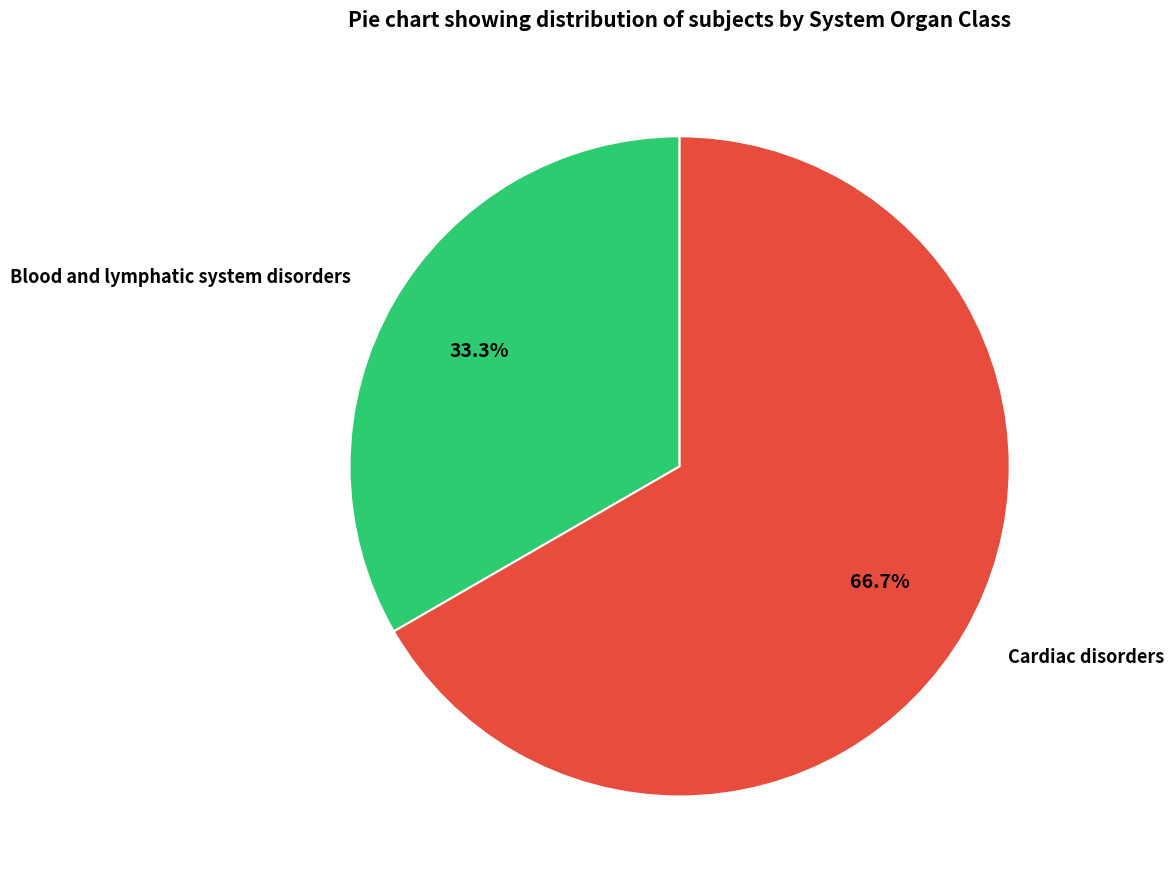

Rank the categories by value from highest to lowest.

Cardiac disorders, Blood and lymphatic system disorders